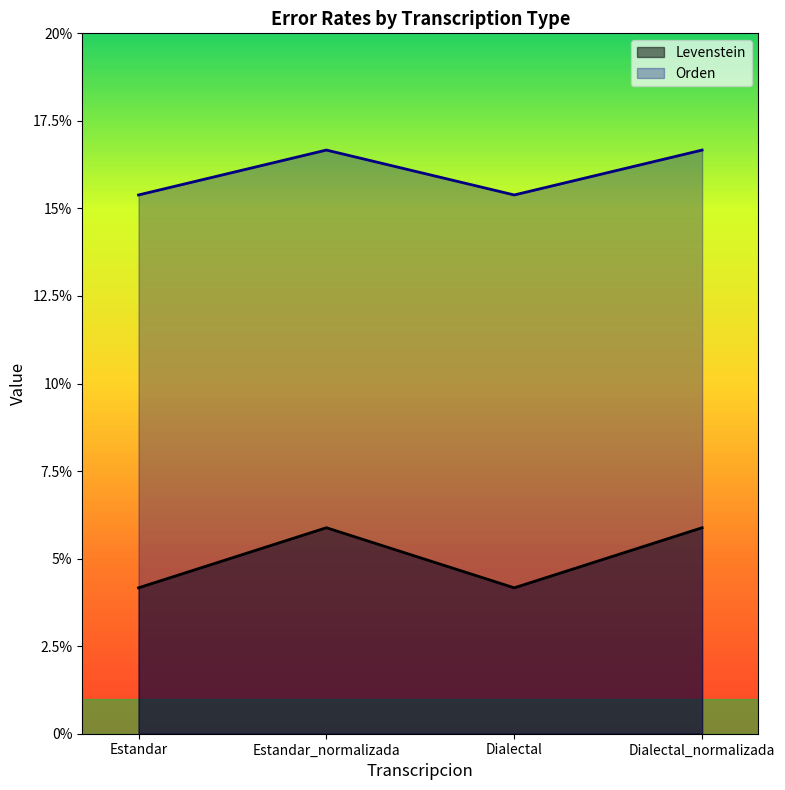

At which label does Levenstein first exceed 5?

Estandar_normalizada